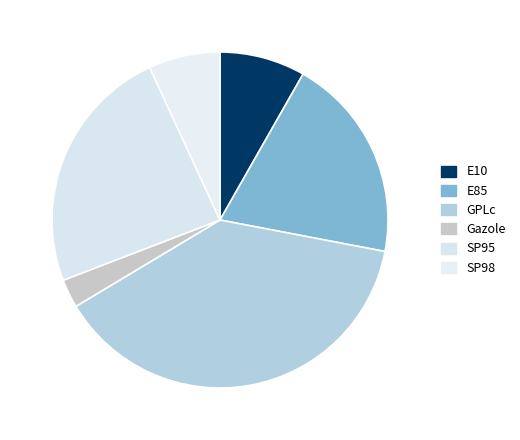

Approximately how many times larger is the value at SP95 compared to Gazole?

8.7